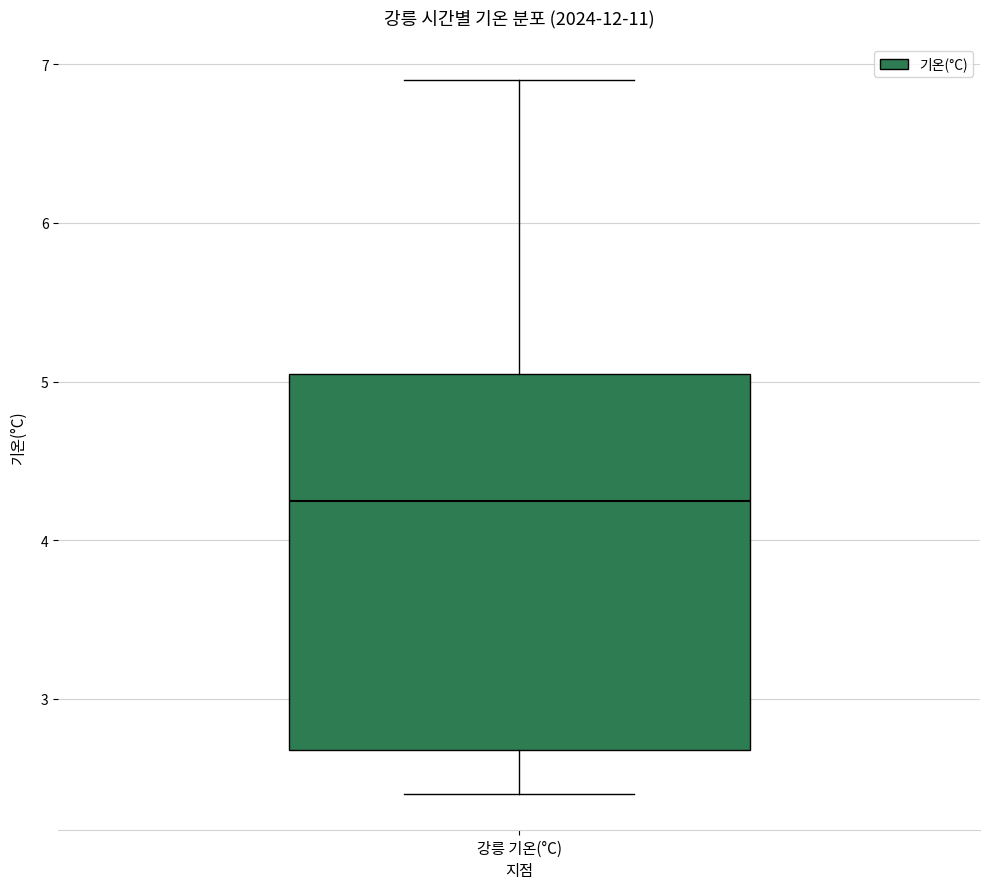

Transcribe this box plot: give where the median line is, the range the box spans, and where the two whiskers end, as read against the y-axis. The values are not printed on the chart, so give them approximately, as read against the axis.

median 4.3, box 2.7 to 5.1, whiskers 2.4 to 6.9